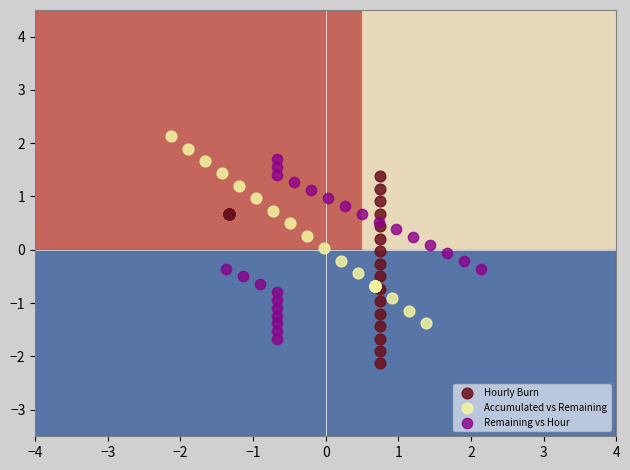

Which series reaches the maximum Y coordinate?

Accumulated vs Remaining